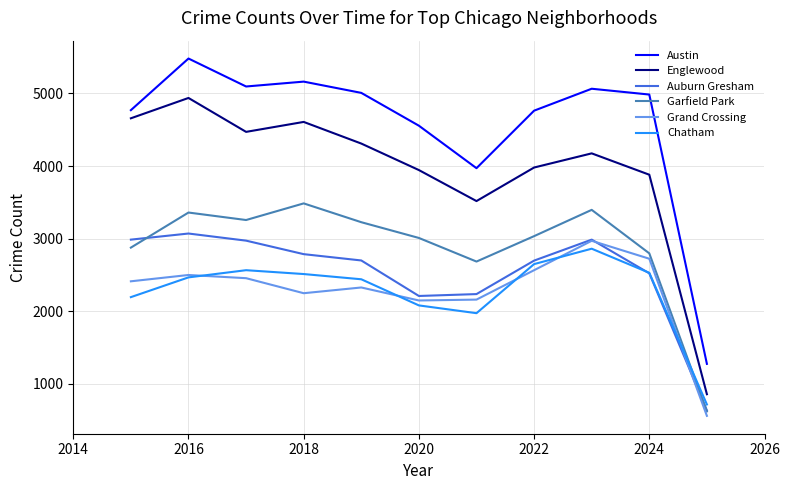

What is the maximum value for Auburn Gresham?

3071